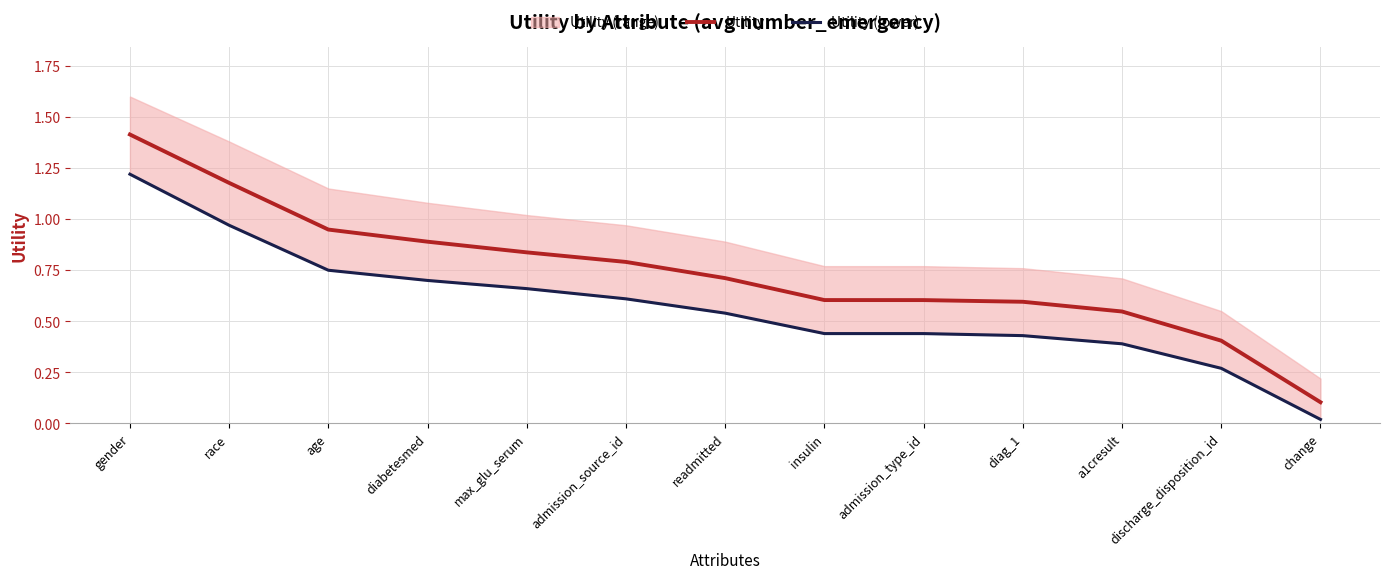

Reading right to left, what are all the values shown in this chart?

Utility: 0.1	0.4	0.5	0.6	0.6	0.6	0.7	0.8	0.8	0.9	0.9	1.2	1.4
Utility (lower): 0.0	0.3	0.4	0.4	0.4	0.4	0.5	0.6	0.7	0.7	0.8	1.0	1.2